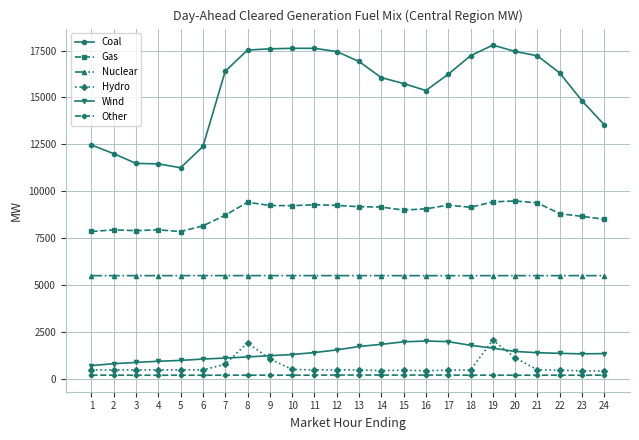

What is the greatest value displayed?

17788.9